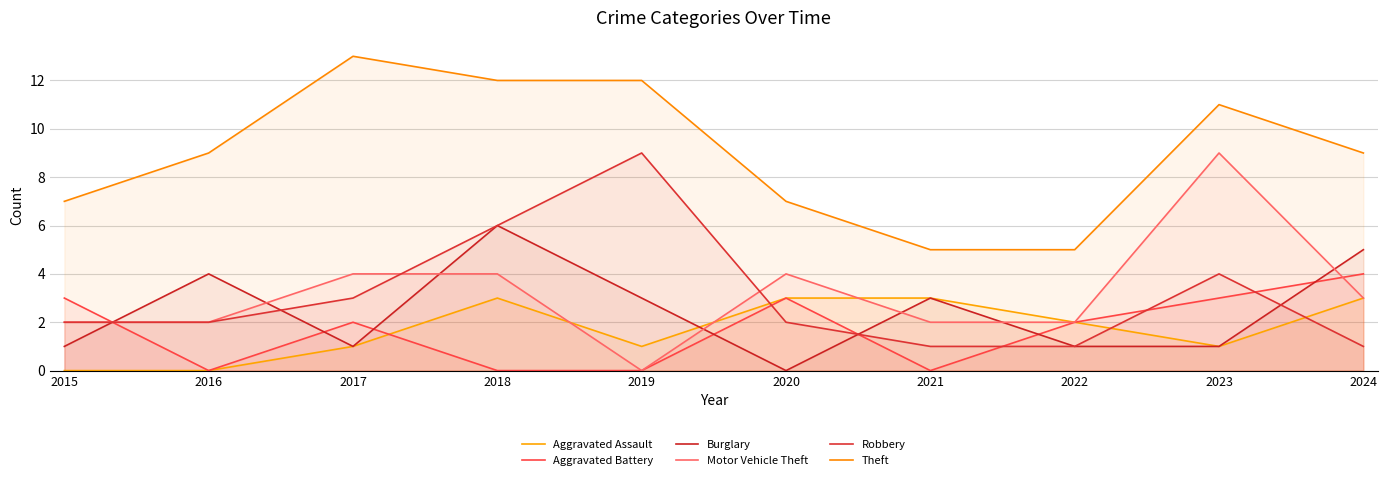

Where is the first local minimum for Motor Vehicle Theft?

2019